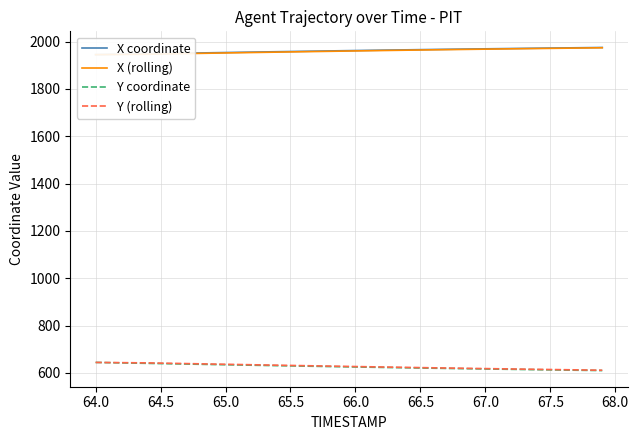

The Y (rolling) series shows 373.5 at 64.0. True or false?

False